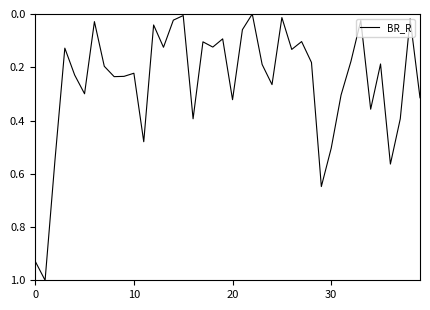

What is the maximum value shown in the chart?

1.0